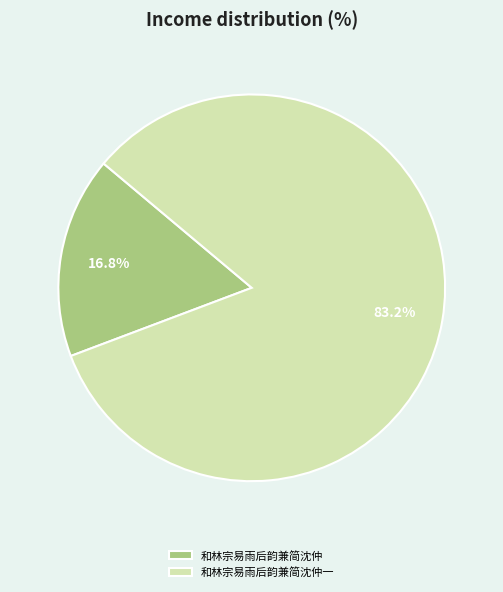

True or false: 和林宗易雨后韵兼简沈仲 accounts for 17% of the total.

True